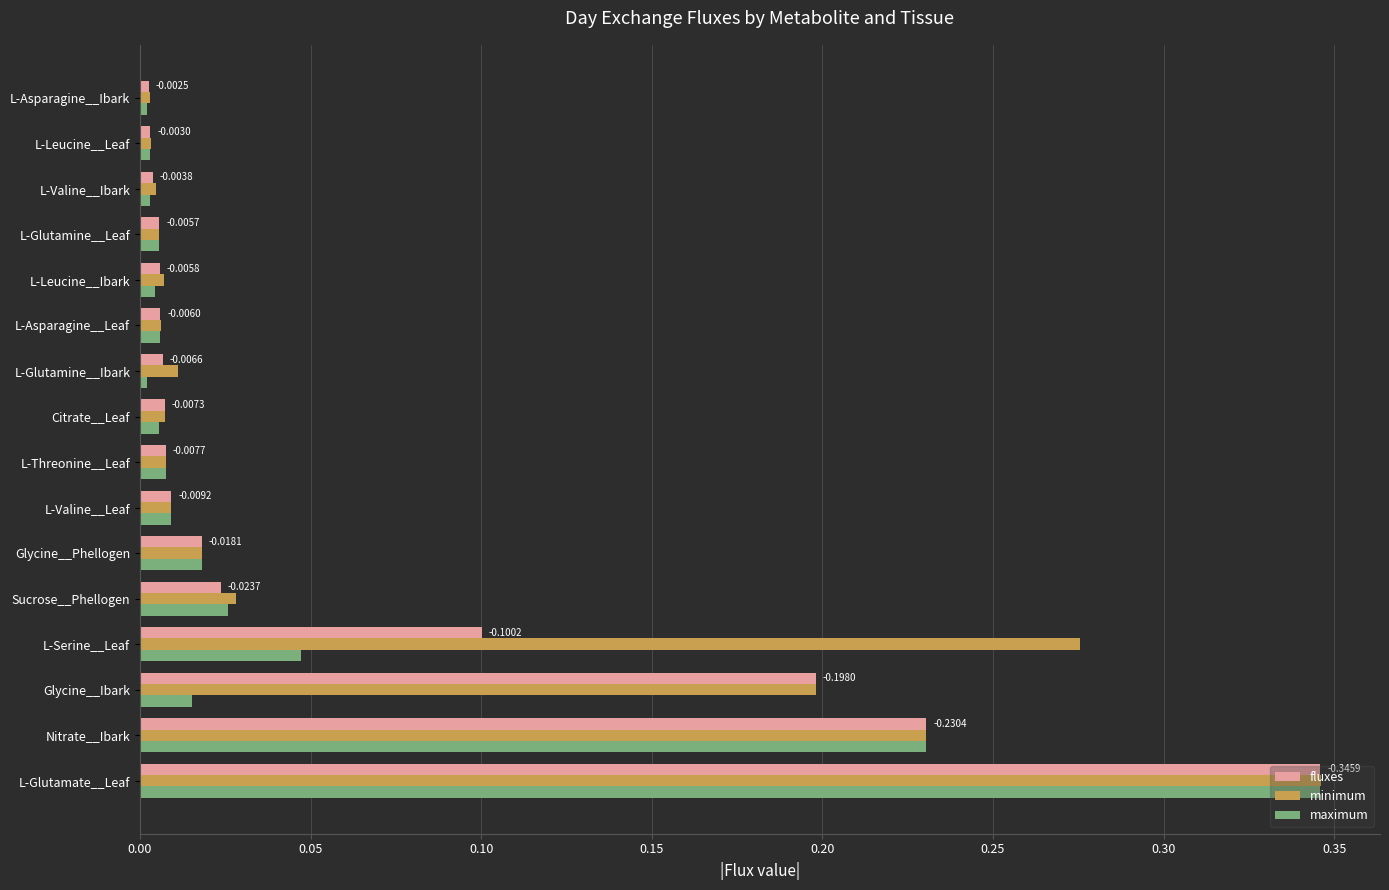

At which category does the chart reach its peak across all series?

L-Glutamate__Leaf